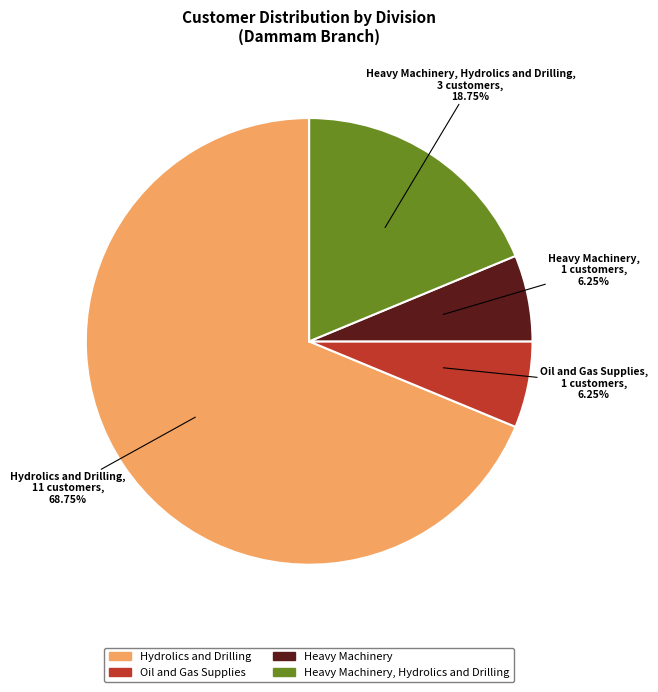

Is there any slice that represents more than half of the pie?

Yes